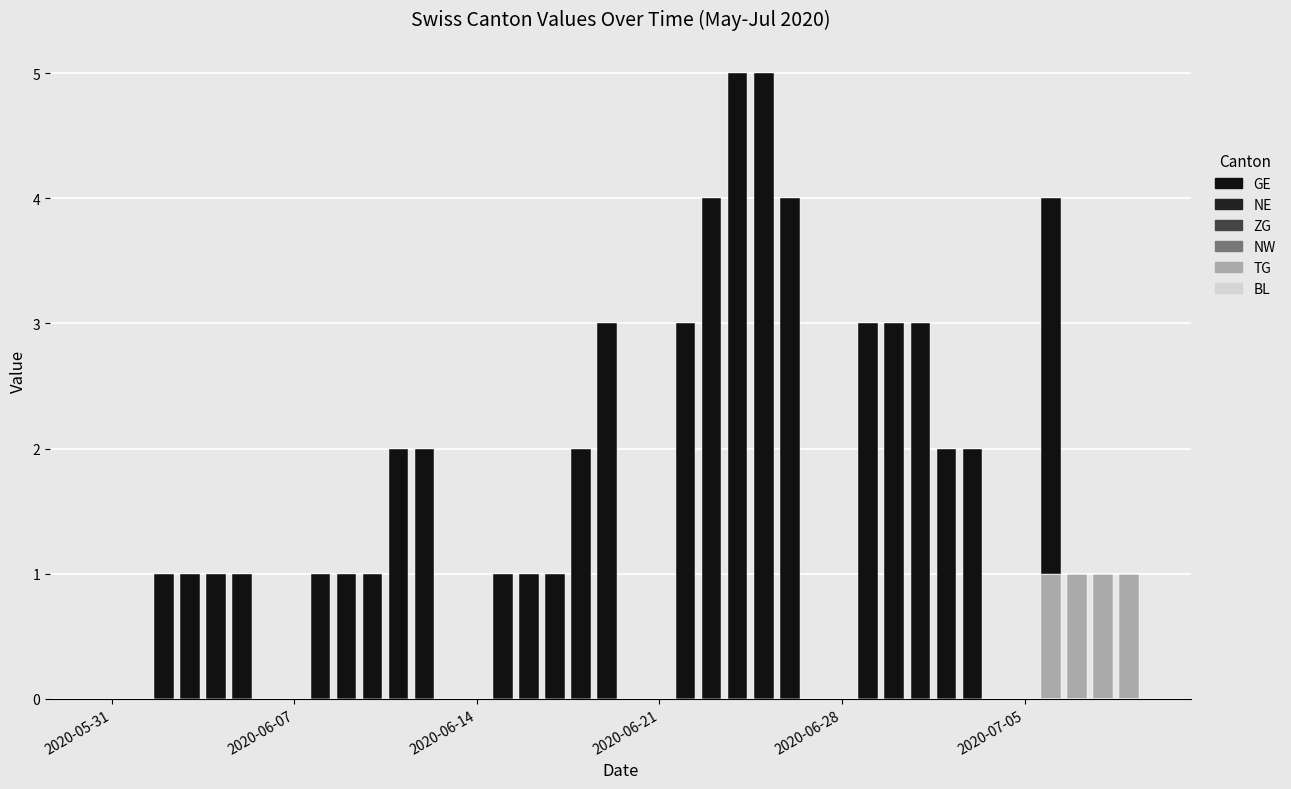

Are the bars grouped side by side (vs. stacked)?

No